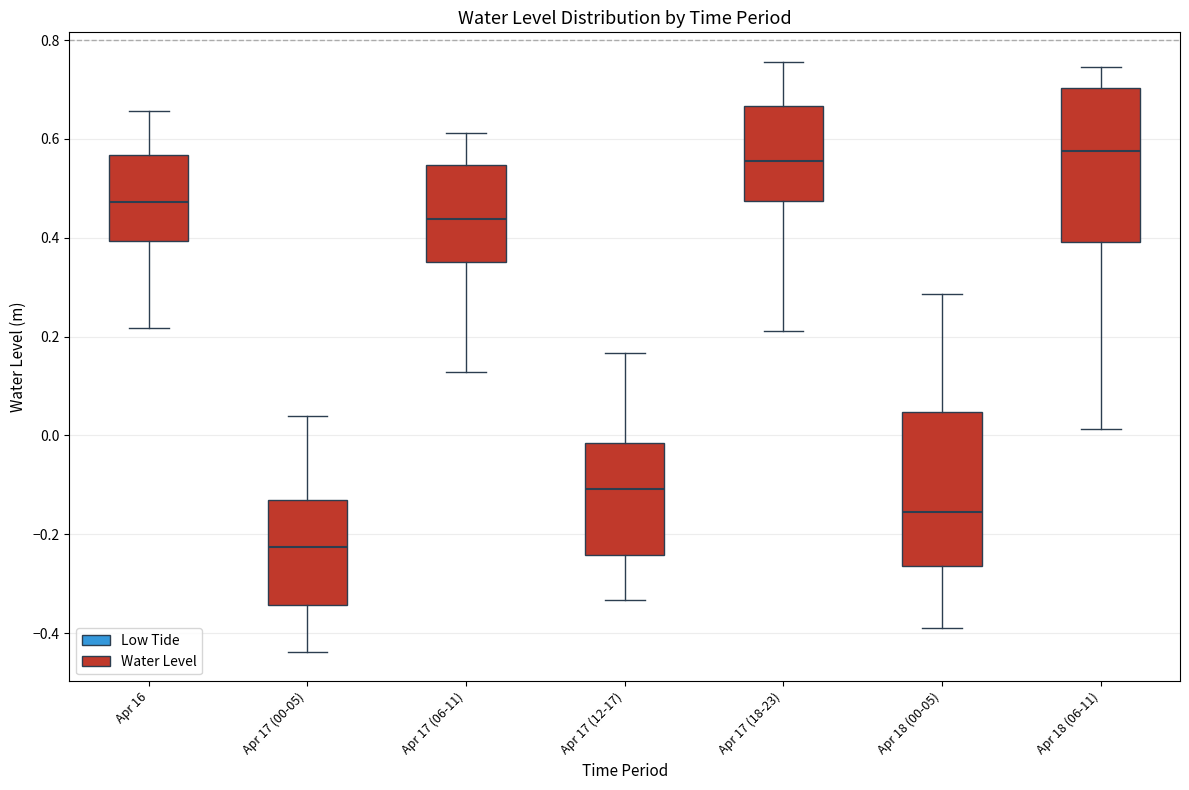

Reading left to right, read every box against the y-axis: the position of its median line, the range the box covers, and the ends of its whiskers. The values are not printed on the chart, so give them approximately, as read against the axis.

Apr 16: median 0.48, box 0.40 to 0.56, whiskers 0.22 to 0.66
Apr 17 (00-05): median -0.22, box -0.34 to -0.14, whiskers -0.44 to 0.04
Apr 17 (06-11): median 0.44, box 0.36 to 0.54, whiskers 0.12 to 0.62
Apr 17 (12-17): median -0.10, box -0.24 to -0.02, whiskers -0.34 to 0.16
Apr 17 (18-23): median 0.56, box 0.48 to 0.66, whiskers 0.22 to 0.76
Apr 18 (00-05): median -0.16, box -0.26 to 0.04, whiskers -0.38 to 0.28
Apr 18 (06-11): median 0.58, box 0.40 to 0.70, whiskers 0.02 to 0.74